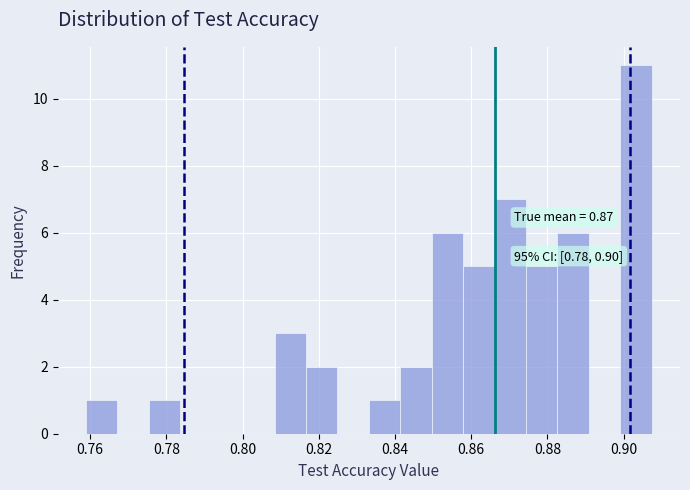

Over which range of the x-axis is the bar tallest?

0.900 to 0.908